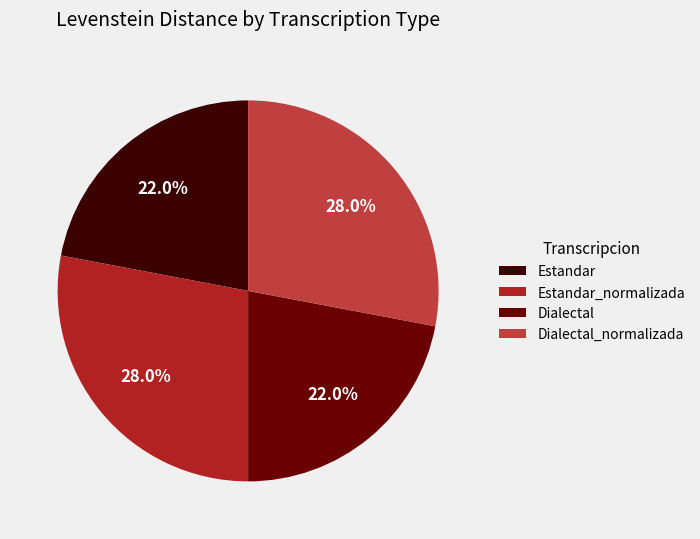

What is the total percentage of Estandar and Dialectal_normalizada?

50.0%